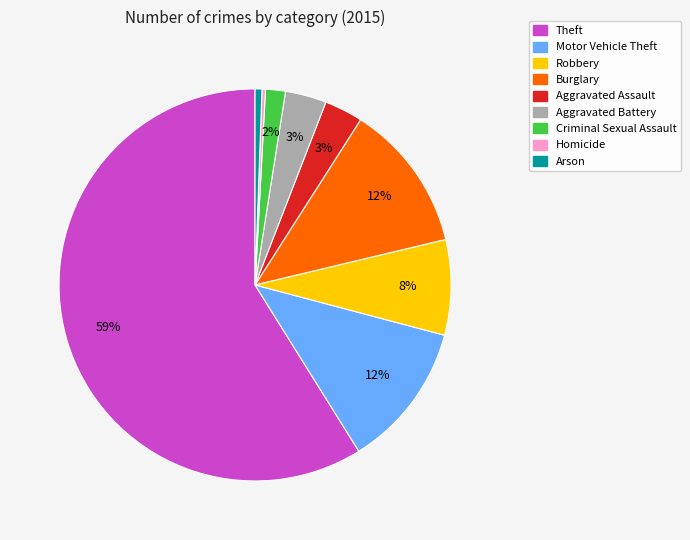

How many slices are in this pie chart?

9